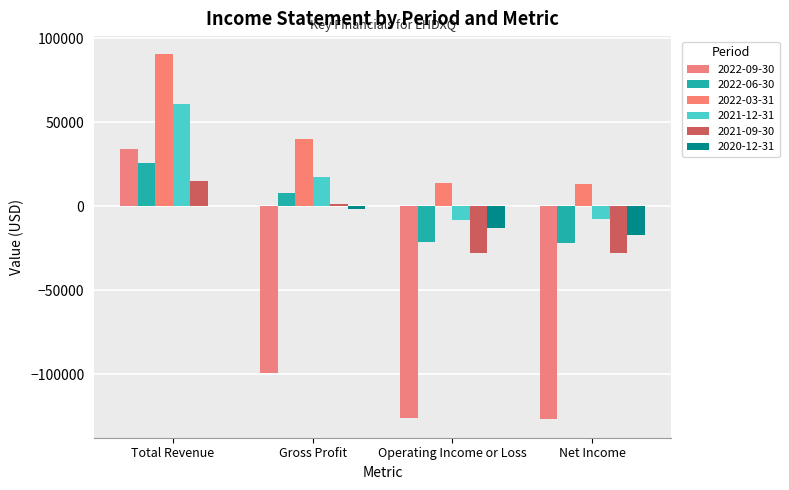

Between Total Revenue and Gross Profit, which is larger?

Total Revenue